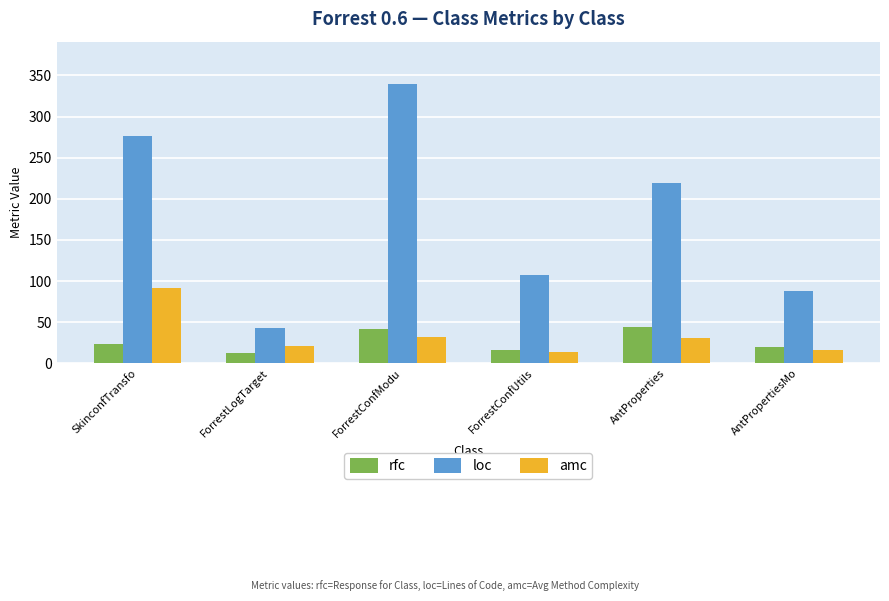

What are all the series names shown in the legend?

rfc, loc, amc